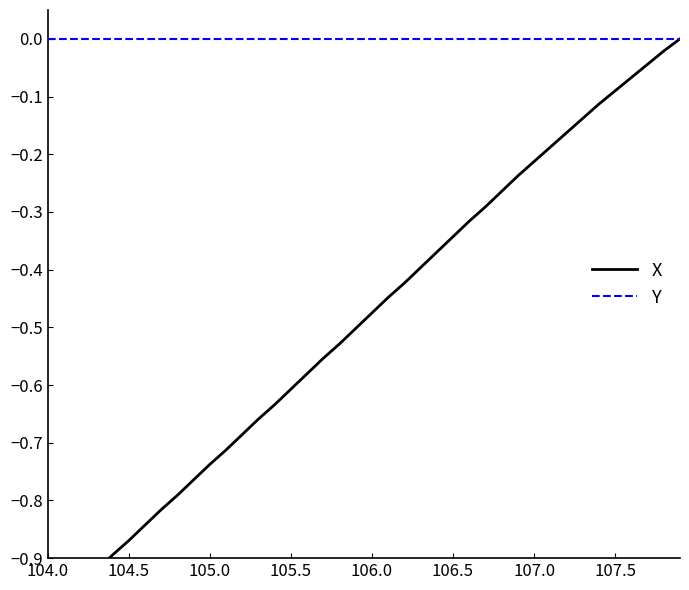

What is the value of the X point at the 36th from the left?

-0.1